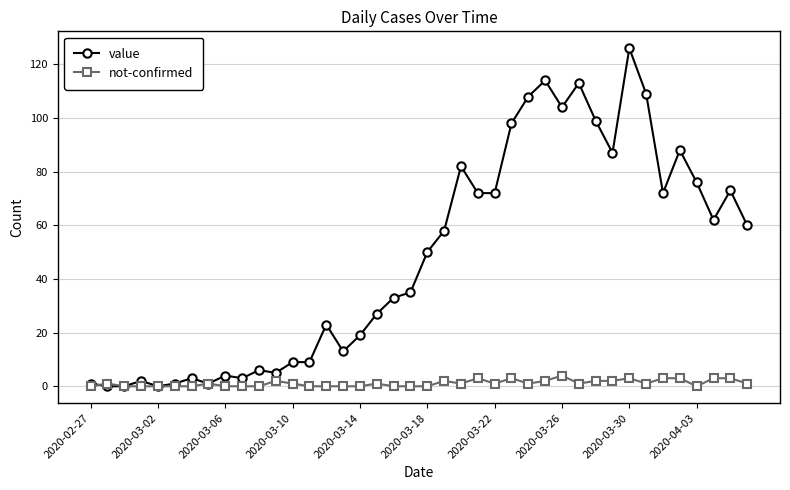

How many lines are shown in the chart?

2